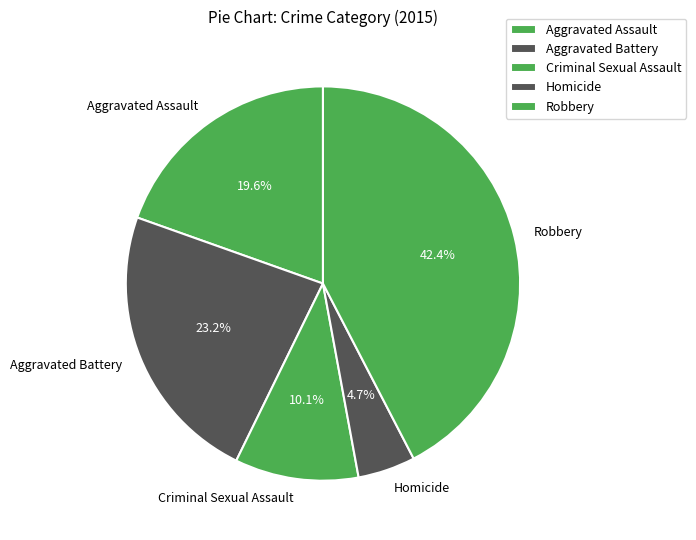

Which has a higher value, Homicide or Robbery?

Robbery